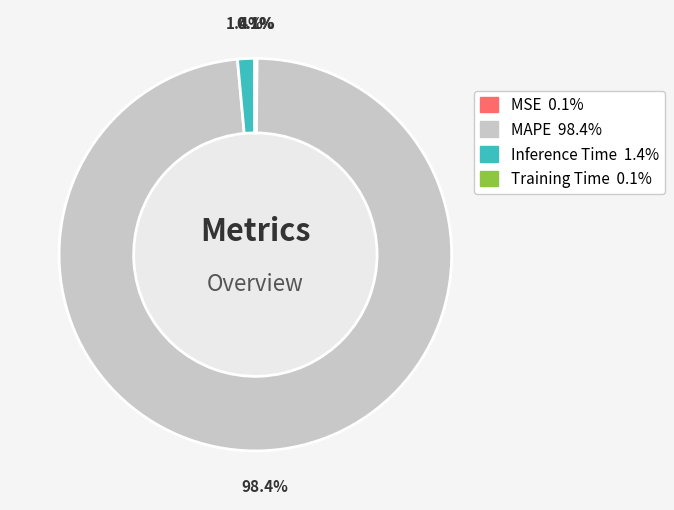

The Inference Time slice represents 1% of the pie. True or false?

True